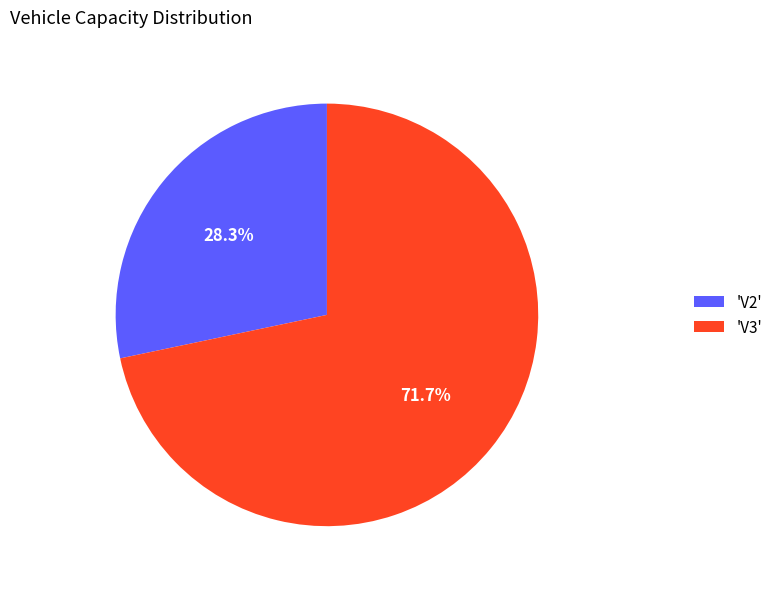

To the nearest percent, what is the difference between the largest and smallest slice percentages?

43%